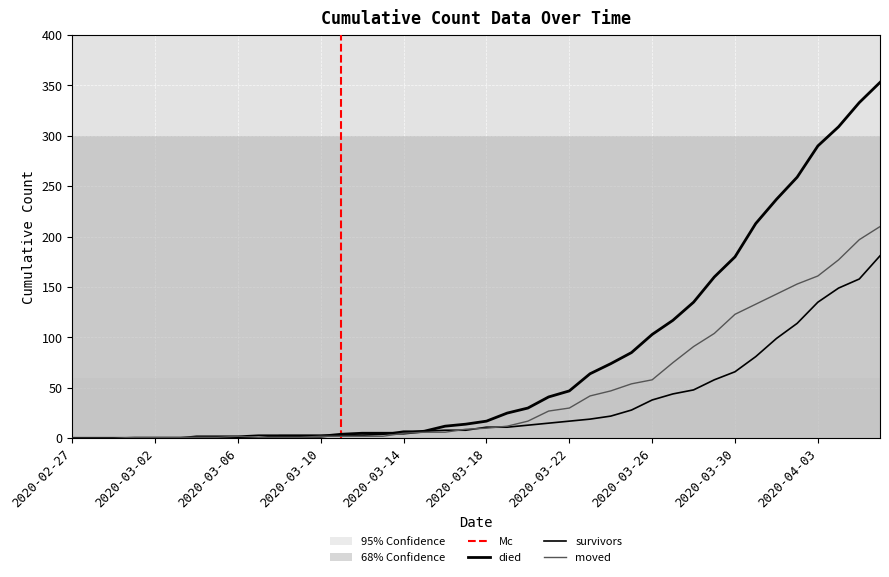

What is the sum of all survivors values?

1365